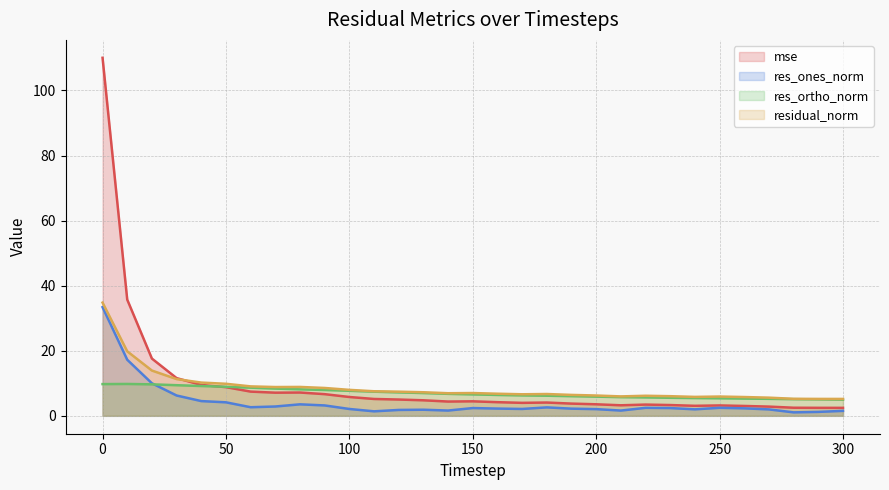

List the series in order of their peak value, lowest first.

res_ortho_norm, res_ones_norm, residual_norm, mse